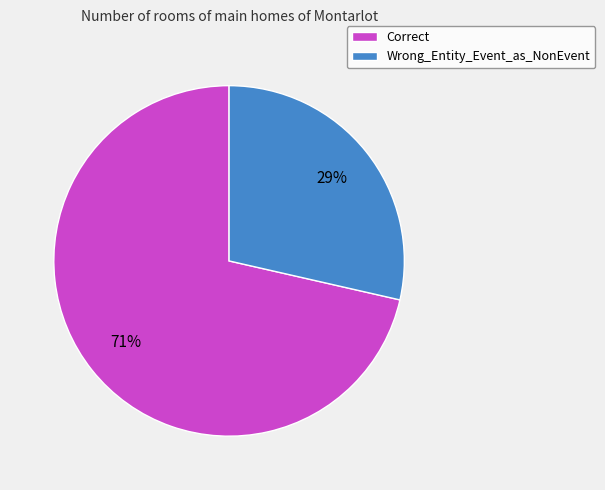

Approximately how many times larger is the value at Wrong_Entity_Event_as_NonEvent compared to Correct?

0.4